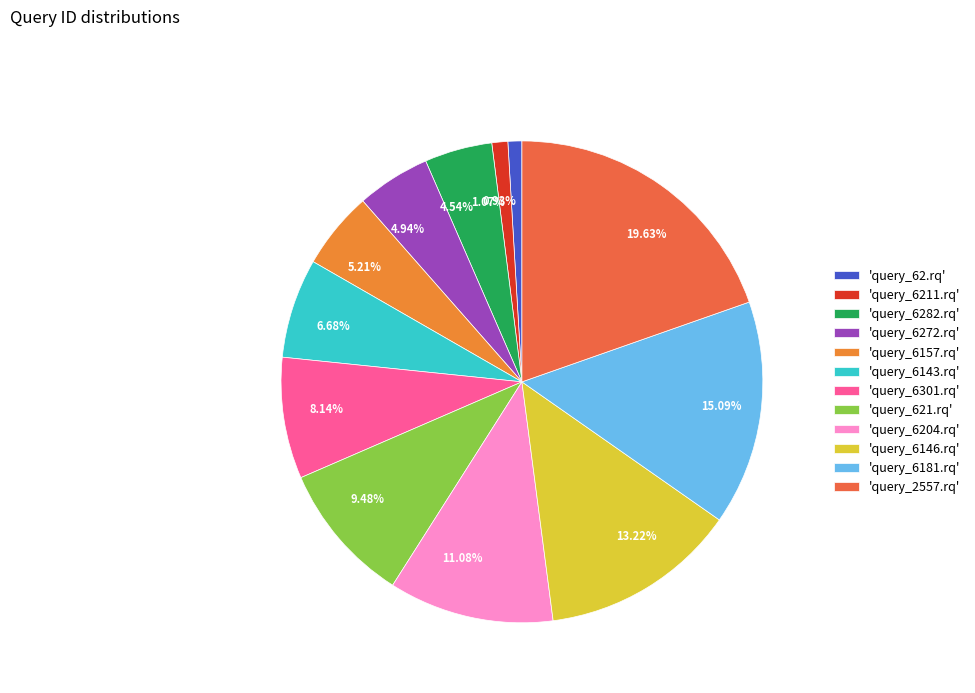

Does any single category account for the majority?

No